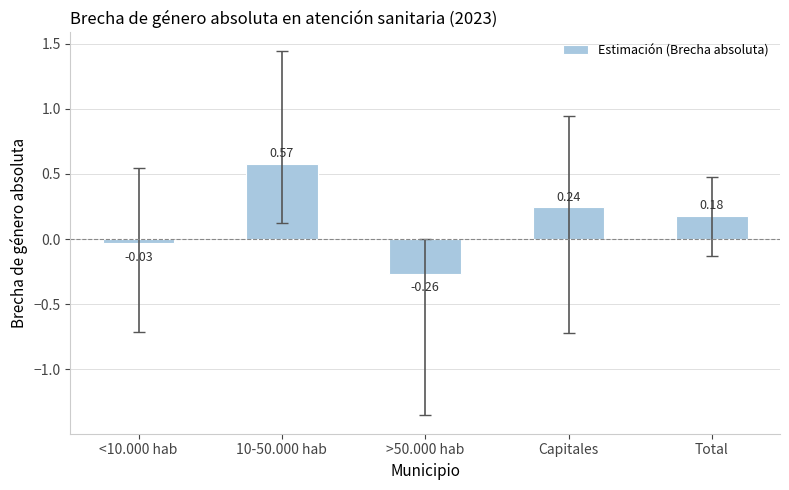

Count the number of categories in the chart.

5